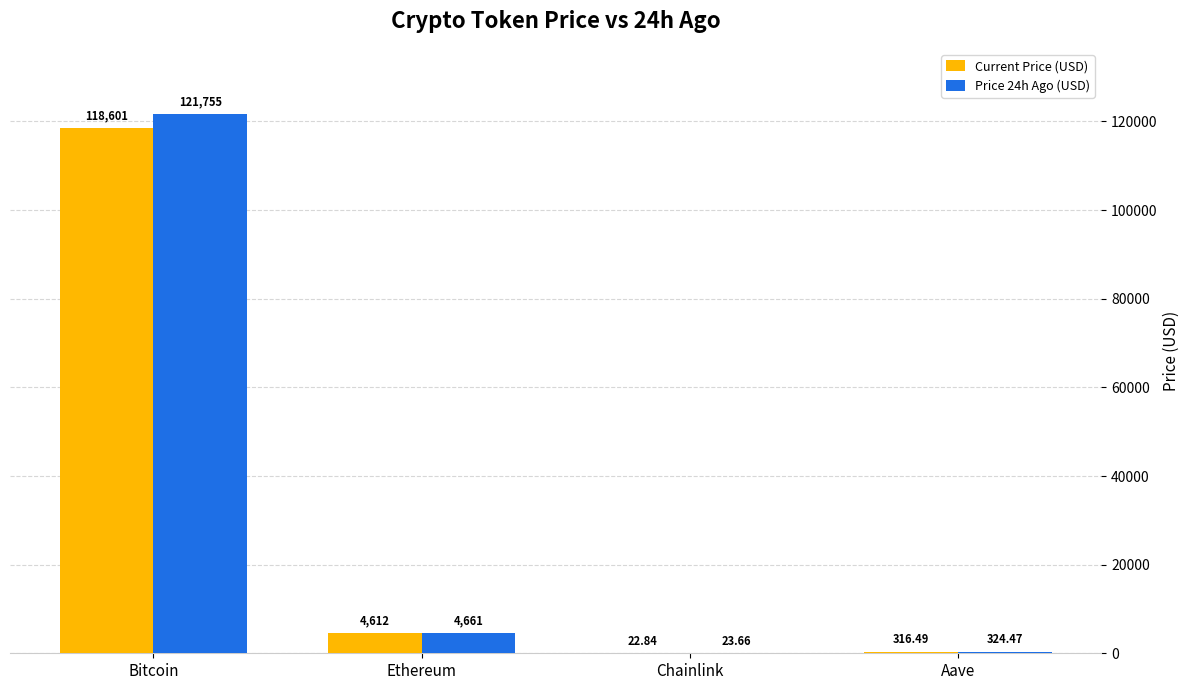

What is the spread (max minus min) of values at Bitcoin?

3154.0